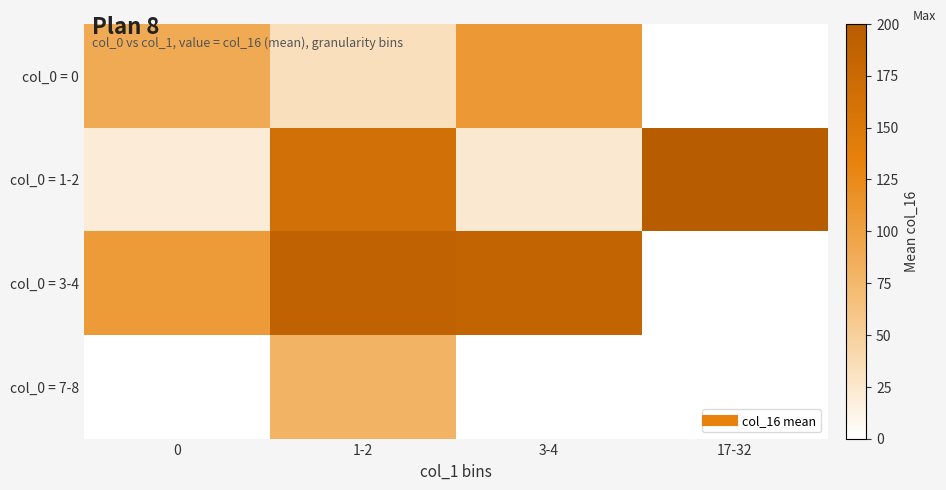

Reading left to right, what are all the values shown in this chart?

col_0 = 0: 0=90	1-2=33	3-4=108	17-32=0
col_0 = 1-2: 0=20	1-2=164	3-4=24	17-32=200
col_0 = 3-4: 0=107	1-2=188	3-4=184	17-32=0
col_0 = 7-8: 0=0	1-2=80	3-4=0	17-32=0